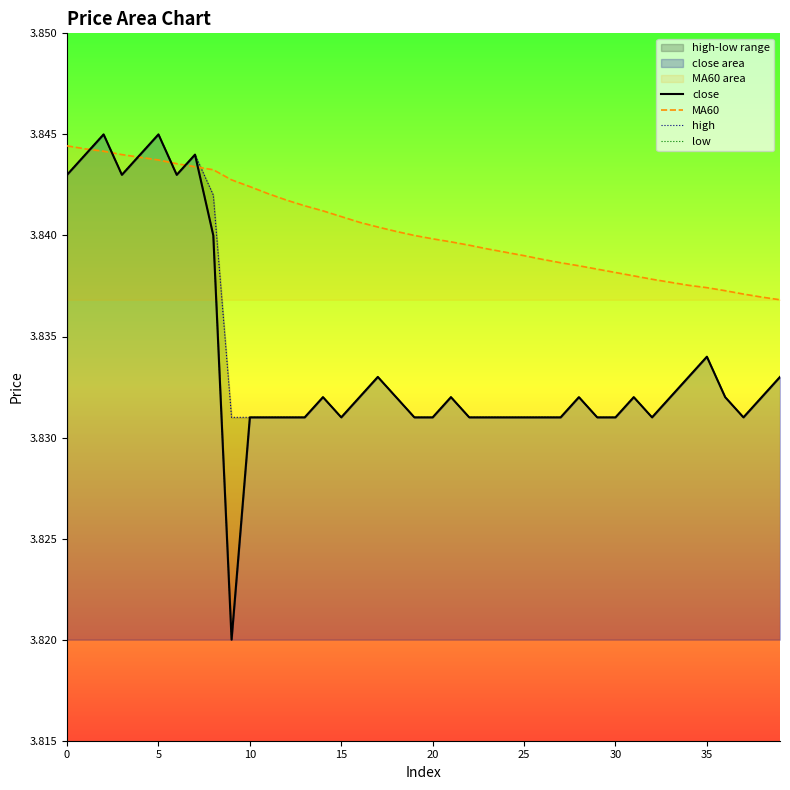

Reading left to right, what are all the values shown in this chart?

close: 3.8	3.8	3.8	3.8	3.8	3.8	3.8	3.8	3.8	3.8	3.8	3.8	3.8	3.8	3.8	3.8	3.8	3.8	3.8	3.8	3.8	3.8	3.8	3.8	3.8	3.8	3.8	3.8	3.8	3.8	3.8	3.8	3.8	3.8	3.8	3.8	3.8	3.8	3.8	3.8
MA60: 3.8	3.8	3.8	3.8	3.8	3.8	3.8	3.8	3.8	3.8	3.8	3.8	3.8	3.8	3.8	3.8	3.8	3.8	3.8	3.8	3.8	3.8	3.8	3.8	3.8	3.8	3.8	3.8	3.8	3.8	3.8	3.8	3.8	3.8	3.8	3.8	3.8	3.8	3.8	3.8
high: 3.8	3.8	3.8	3.8	3.8	3.8	3.8	3.8	3.8	3.8	3.8	3.8	3.8	3.8	3.8	3.8	3.8	3.8	3.8	3.8	3.8	3.8	3.8	3.8	3.8	3.8	3.8	3.8	3.8	3.8	3.8	3.8	3.8	3.8	3.8	3.8	3.8	3.8	3.8	3.8
low: 3.8	3.8	3.8	3.8	3.8	3.8	3.8	3.8	3.8	3.8	3.8	3.8	3.8	3.8	3.8	3.8	3.8	3.8	3.8	3.8	3.8	3.8	3.8	3.8	3.8	3.8	3.8	3.8	3.8	3.8	3.8	3.8	3.8	3.8	3.8	3.8	3.8	3.8	3.8	3.8